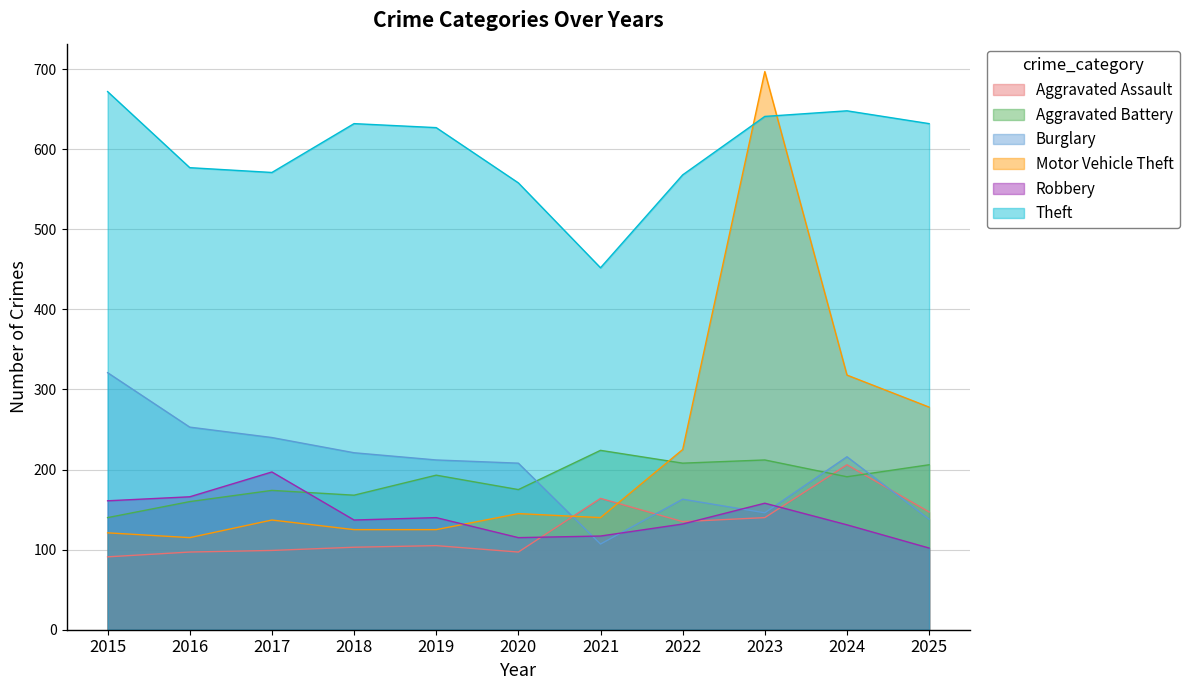

How many lines are shown in the chart?

6